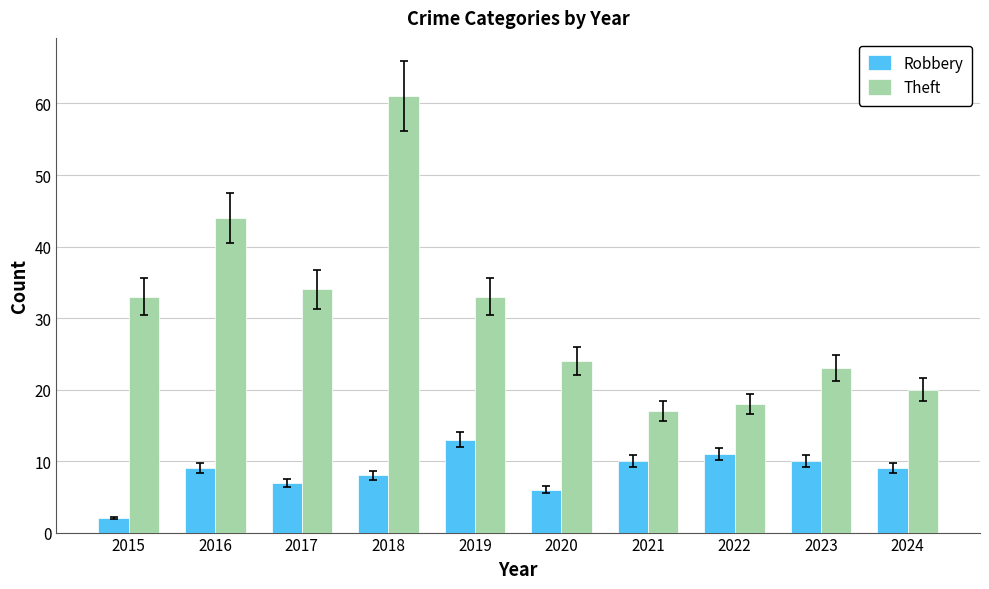

At which label does Robbery reach its minimum?

2015